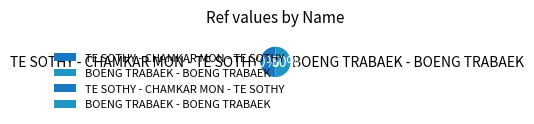

Approximately how many times larger is the value at TE SOTHY - CHAMKAR MON - TE SOTHY compared to BOENG TRABAEK - BOENG TRABAEK?

1.0